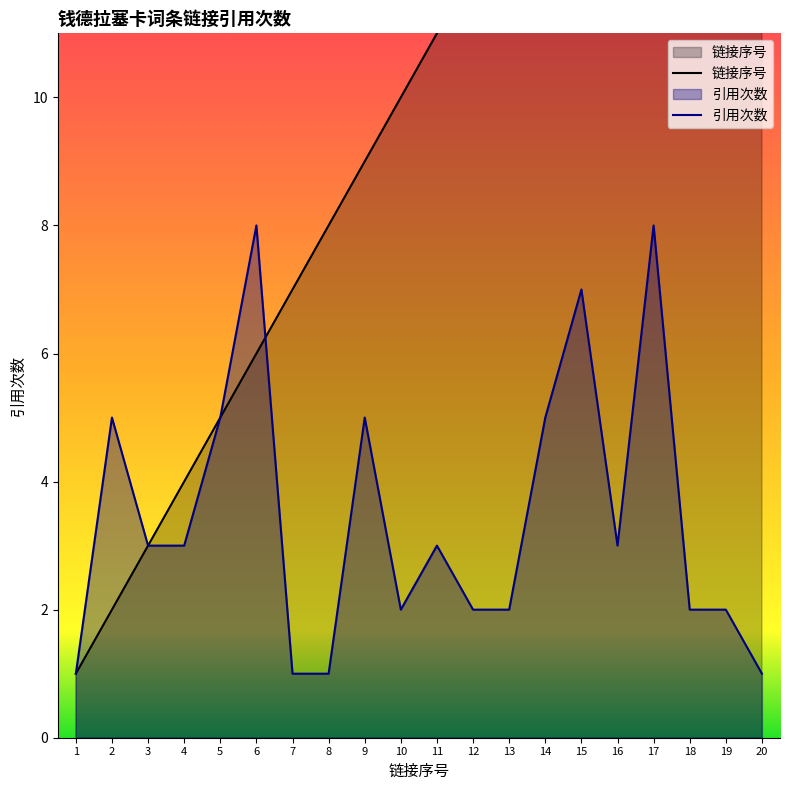

How many interior local valleys does the 引用次数 series have?

2